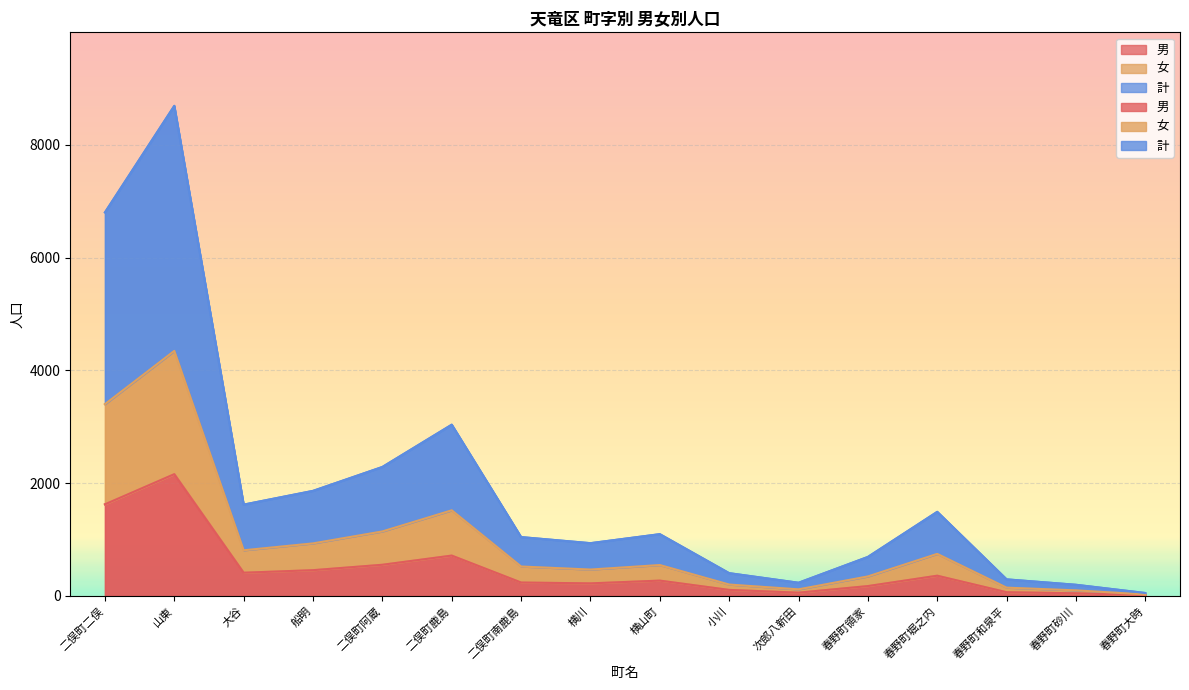

The value of 計 at 春野町和泉平 is 475. True or false?

False